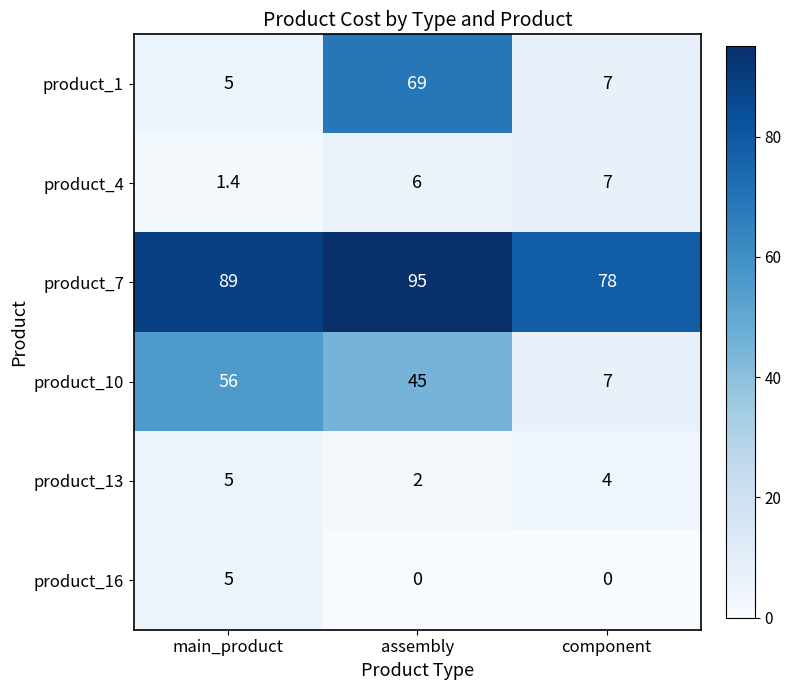

What is the sum of all product_7 values?

262.0